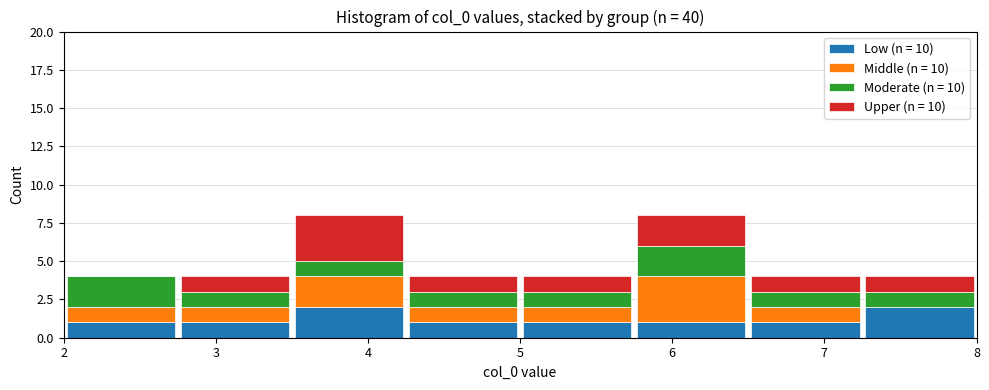

Reading left to right, transcribe this chart: for each stacked bar, give the range it covers on the x-axis and its total height. Neither the bar edges nor the heights are printed on the chart, so give them approximately, as read against the axes.

2.00 to 2.75: 4
2.75 to 3.50: 4
3.50 to 4.25: 8
4.25 to 5.00: 4
5.00 to 5.75: 4
5.75 to 6.50: 8
6.50 to 7.25: 4
7.25 to 8.00: 4